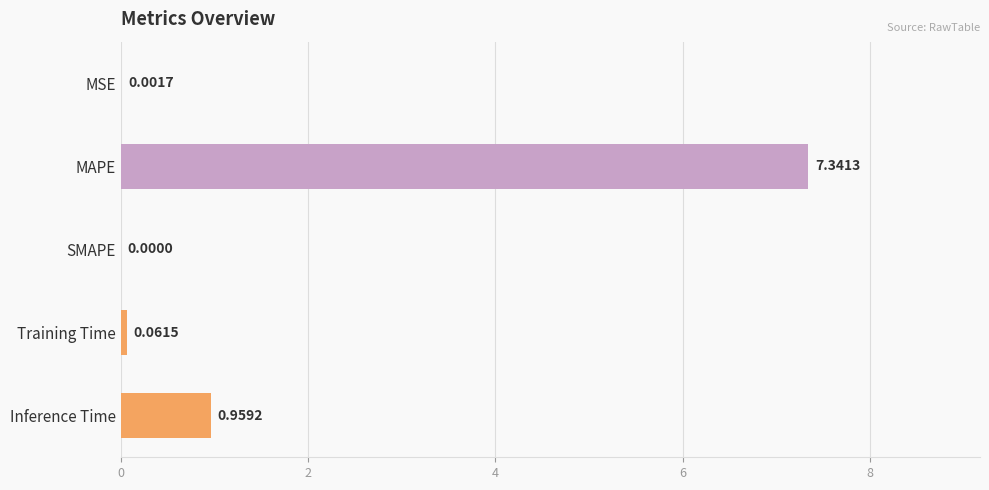

Which has a higher value, Training Time or MAPE?

MAPE